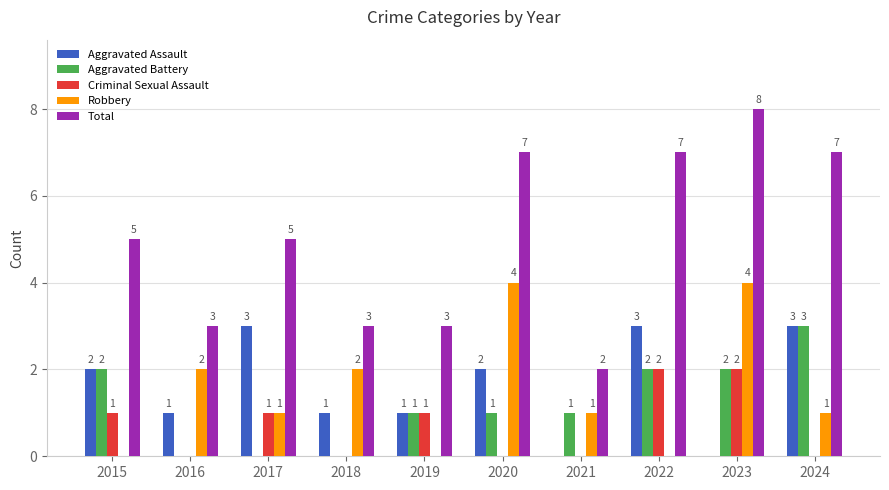

Does the chart contain stacked bars?

No